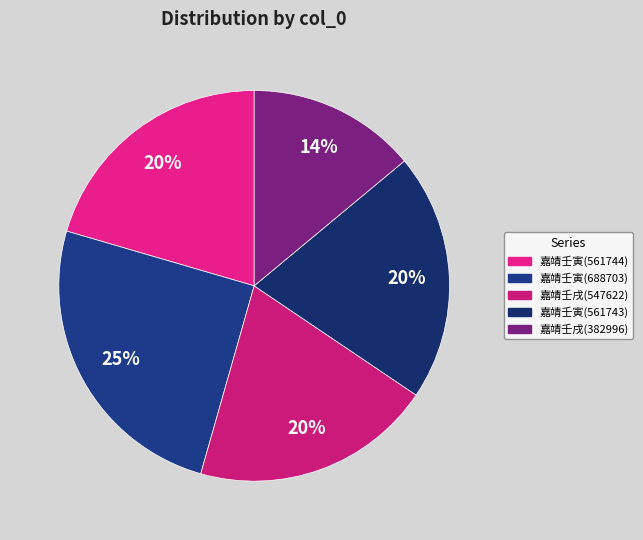

Rank the categories by value from lowest to highest.

382996, 547622, 561743, 561744, 688703